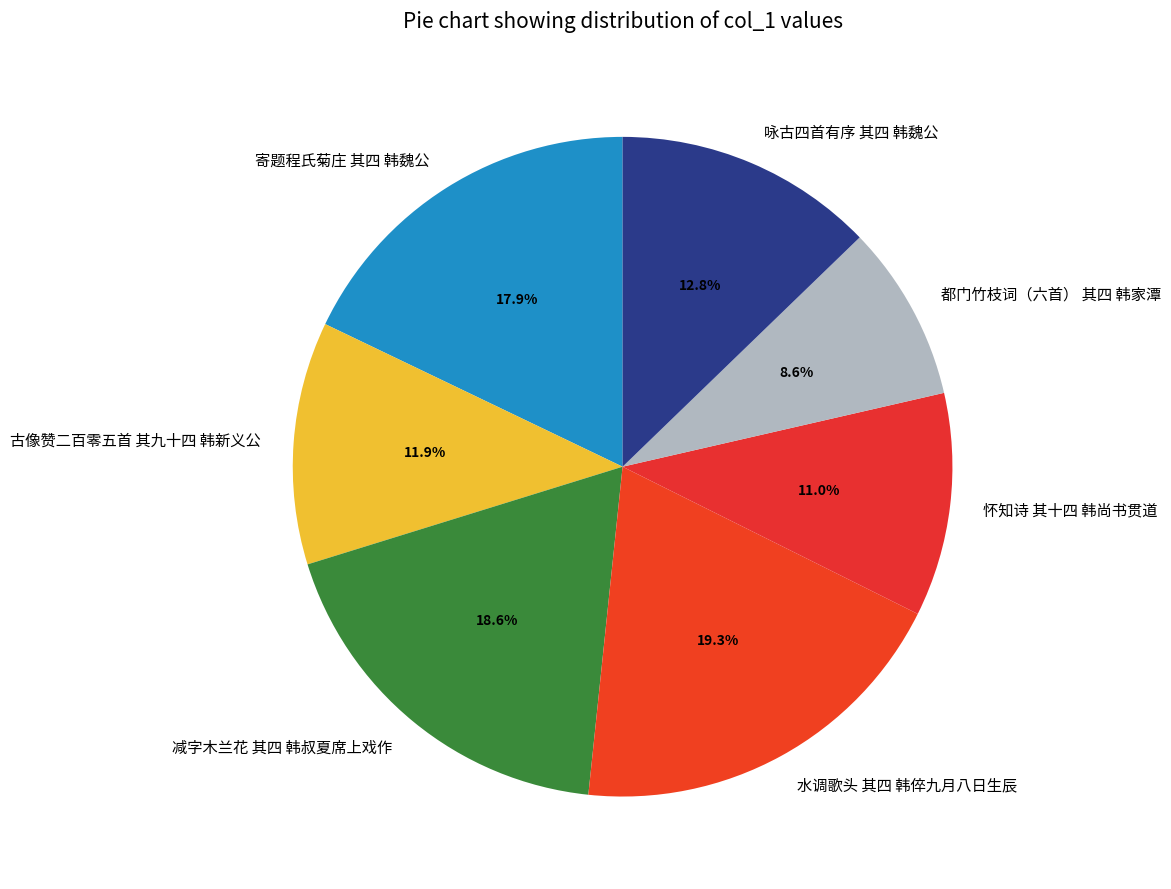

Which category has the smallest portion of the pie?

都门竹枝词（六首） 其四 韩家潭